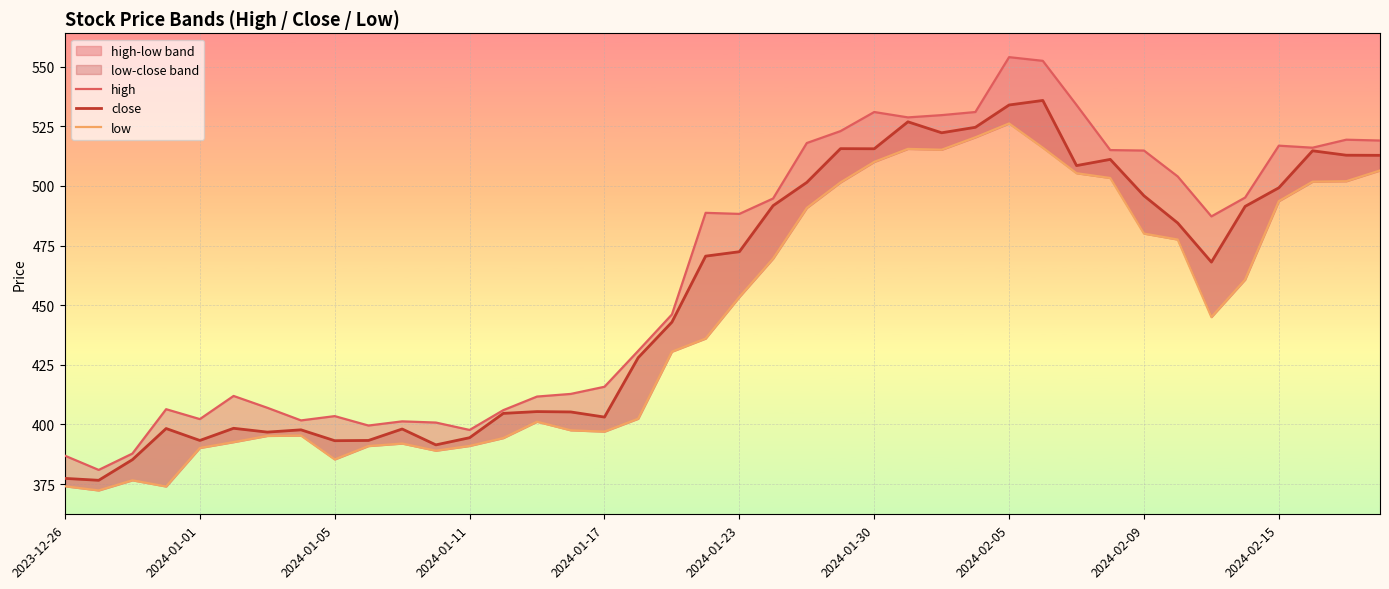

Where is low nearest to the value 449?

34